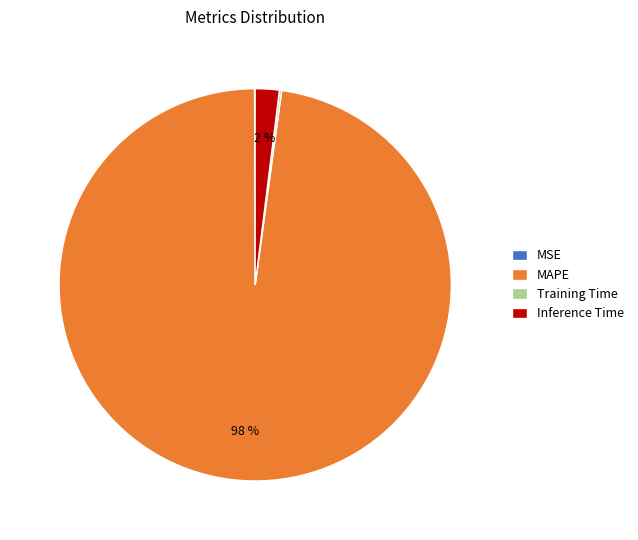

To the nearest percent, what percentage of the pie is MAPE?

98%